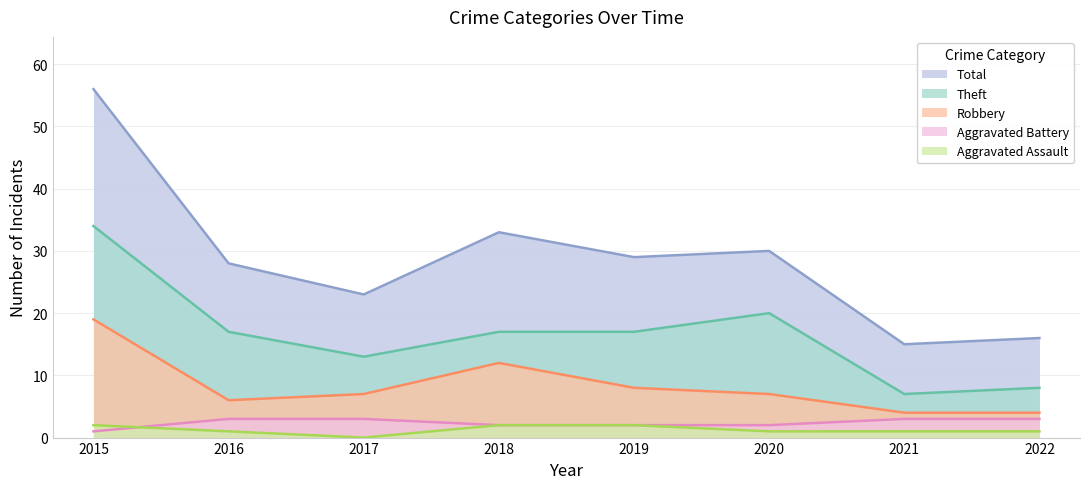

Does the chart display data point markers on the line(s)?

No